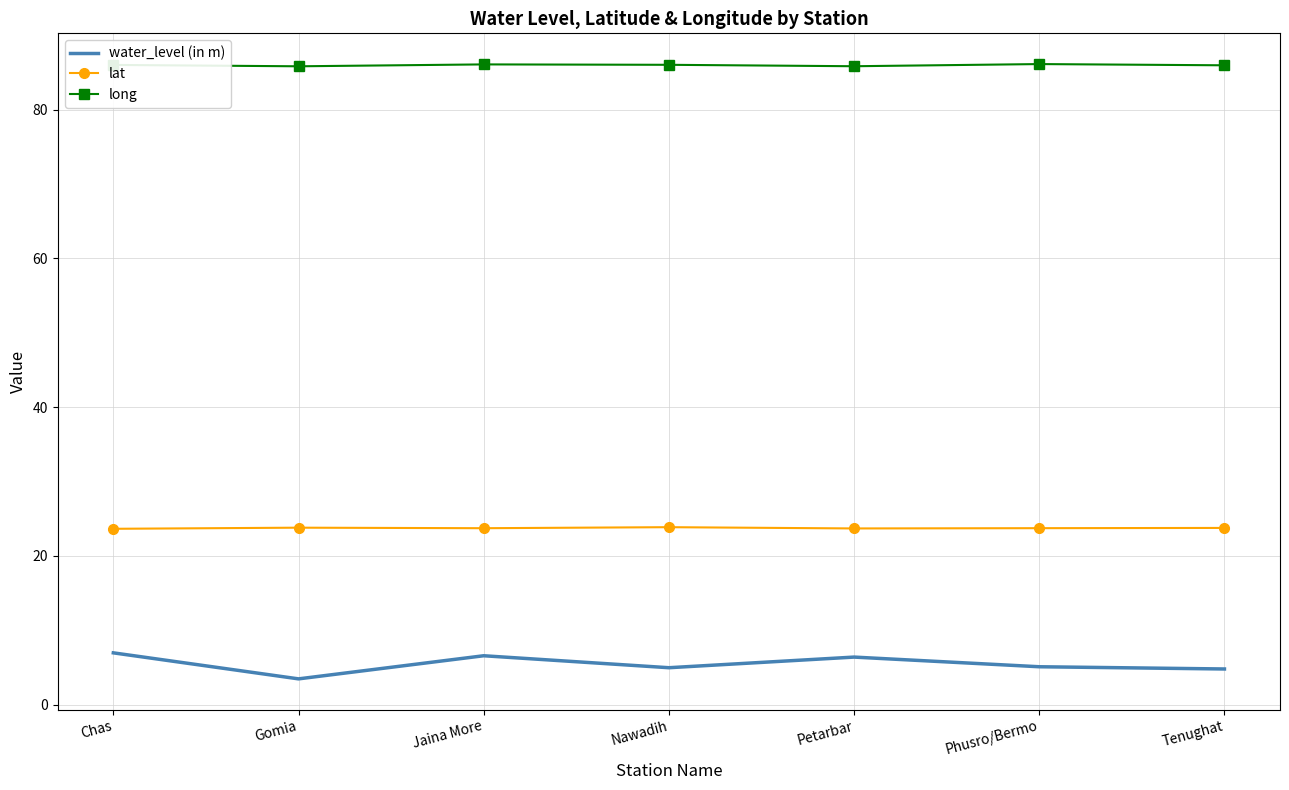

What position from the right is Jaina More?

5